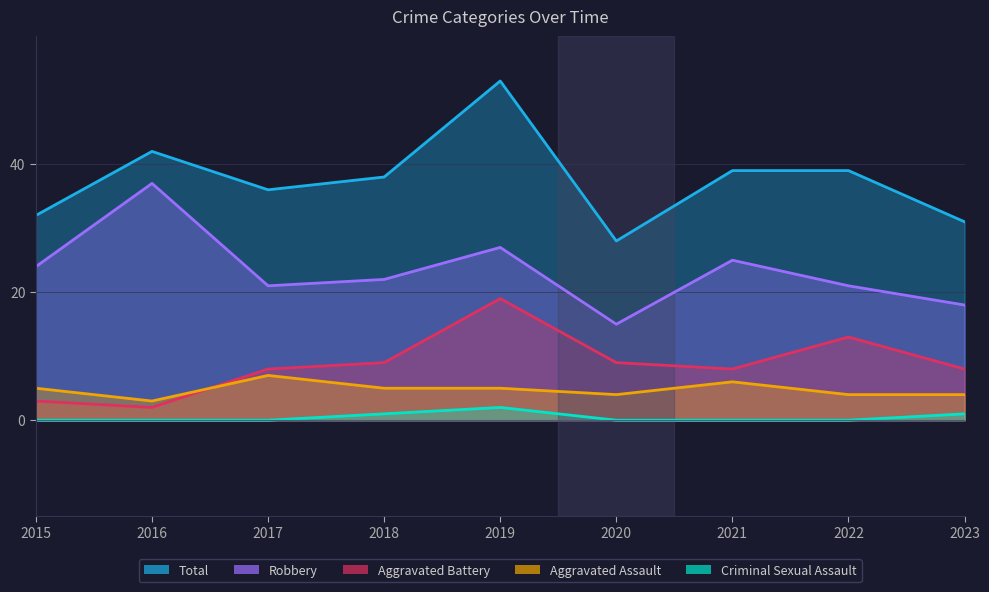

What is the value of the Total point at the 9th from the left?

31